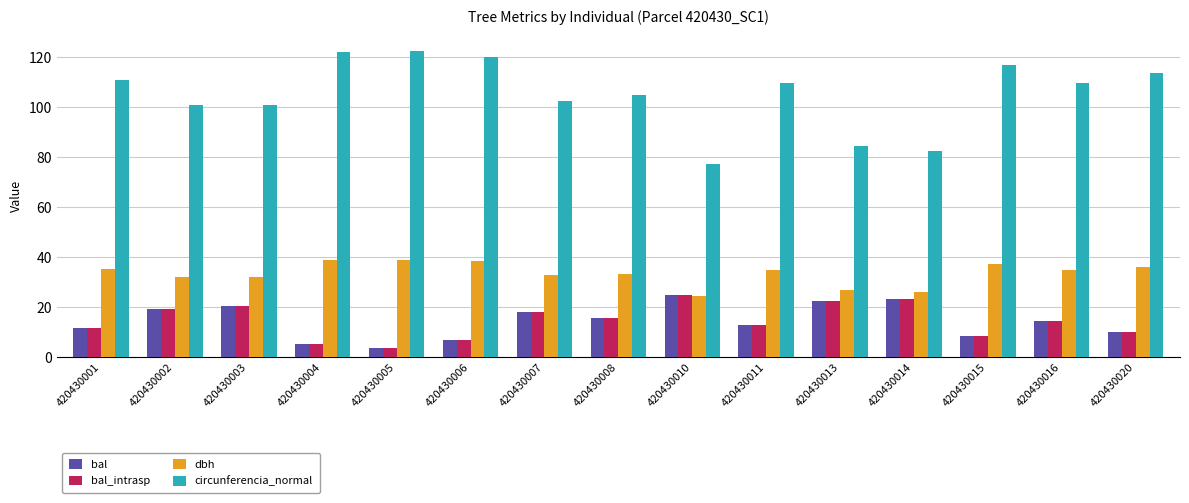

What is the total value across all series at 420430011?

170.5